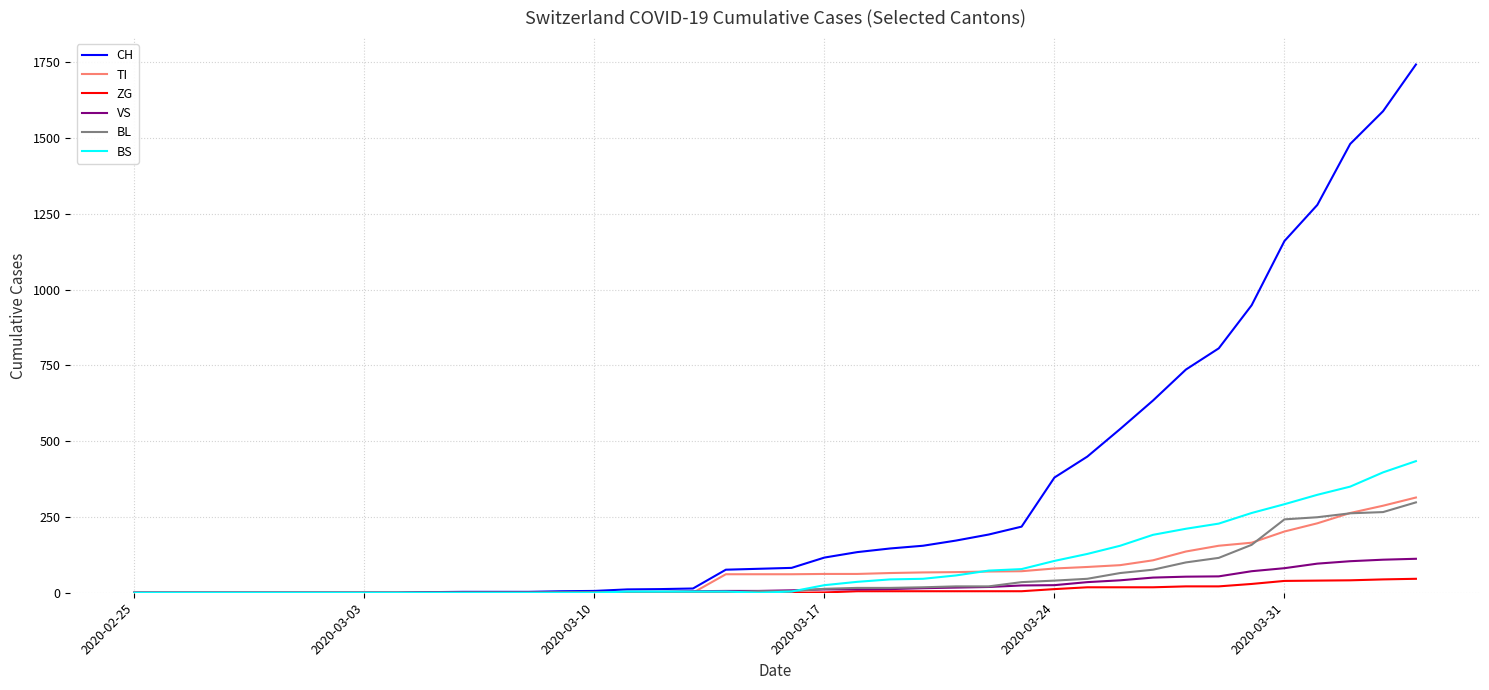

At how many categories does at least one series exceed 1634?

1